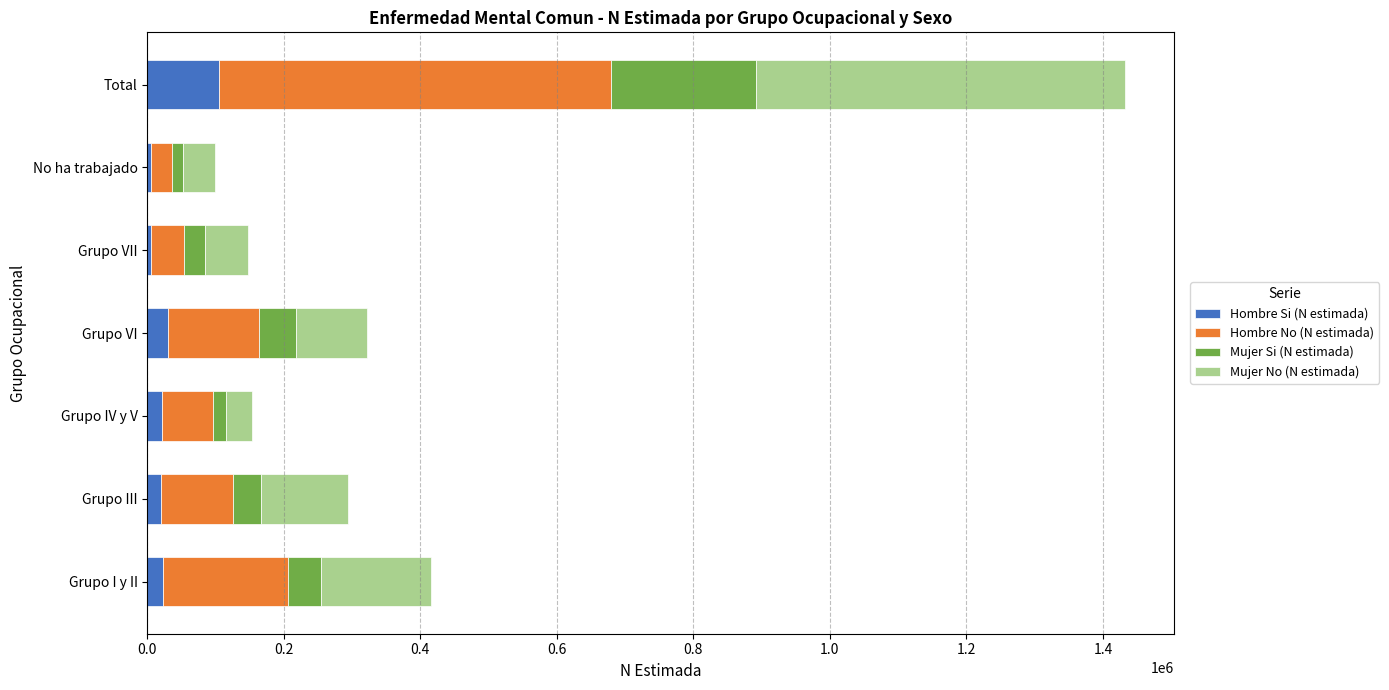

What is the average value of the Hombre Si (N estimada) series?

30161